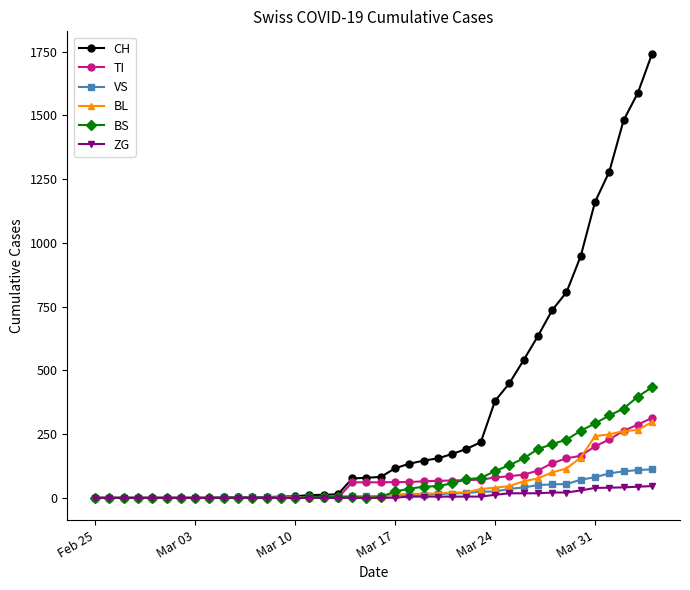

List the series in order of their peak value, lowest first.

ZG, VS, BL, TI, BS, CH